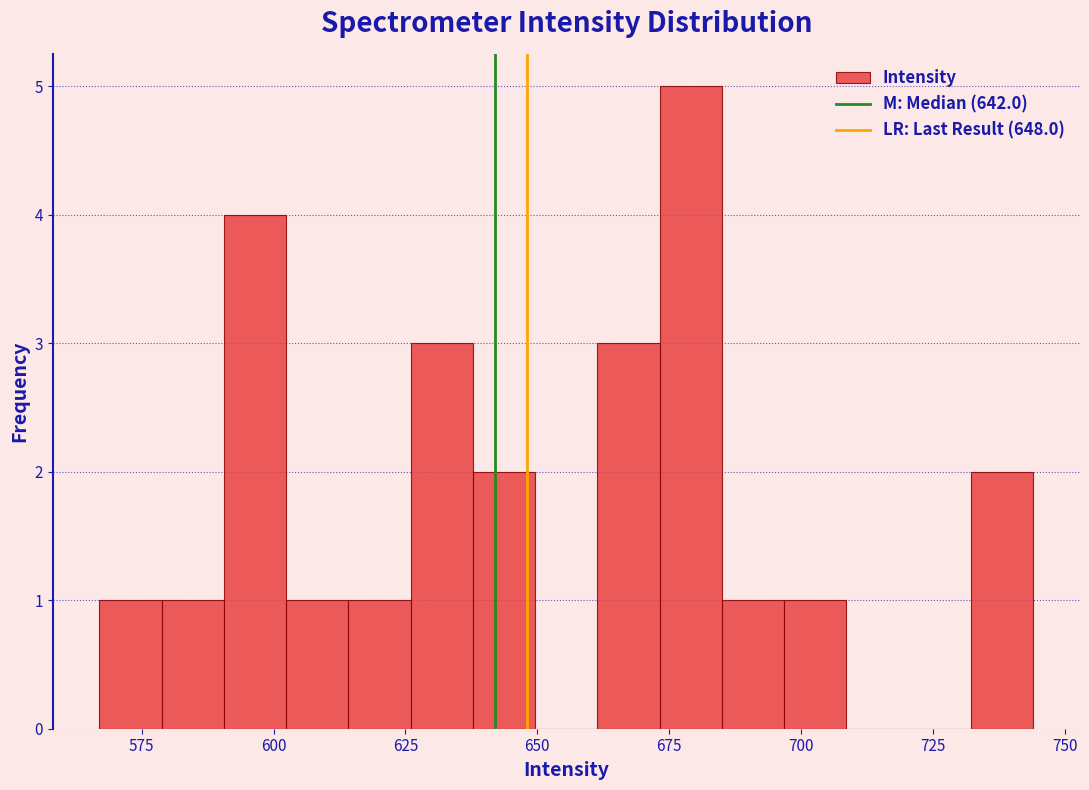

Read against the x-axis, roughly where is the centre of the tallest bar?

680